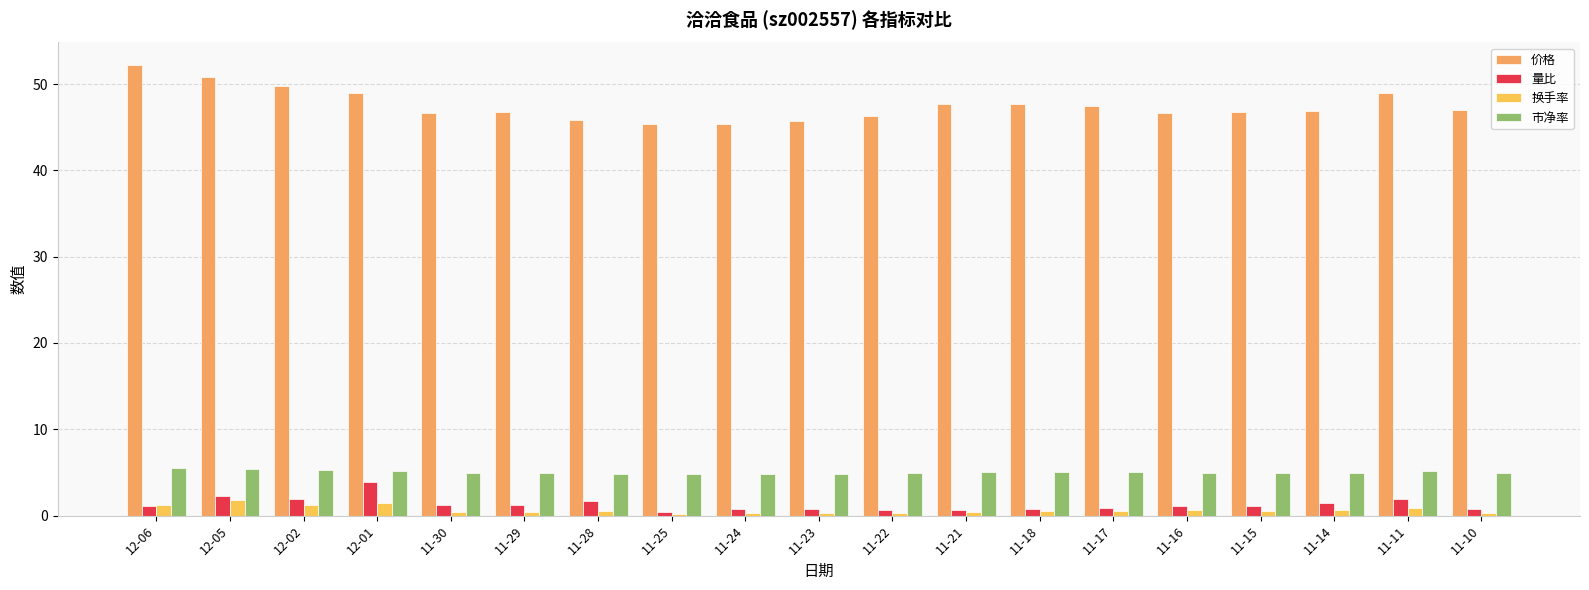

What is the average value of the 量比 series?

1.3